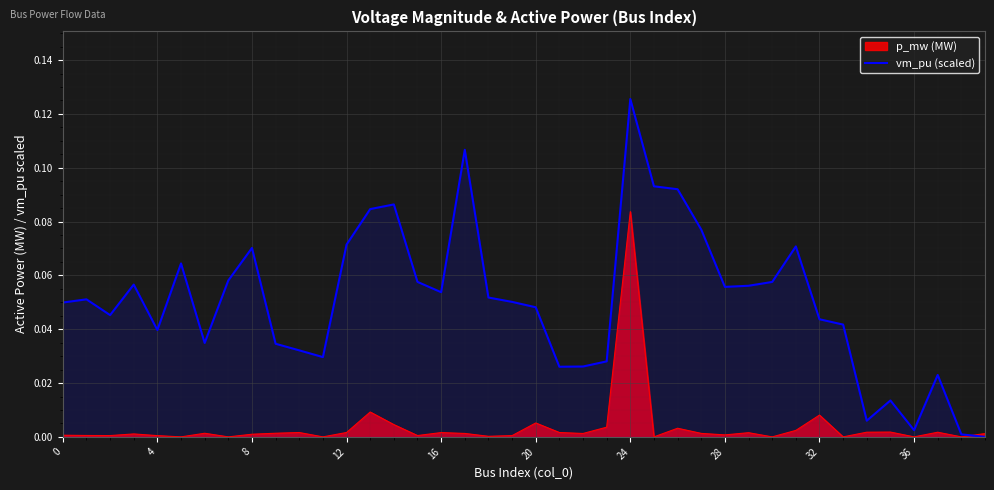

What is the difference between the maximum and minimum values?

0.1